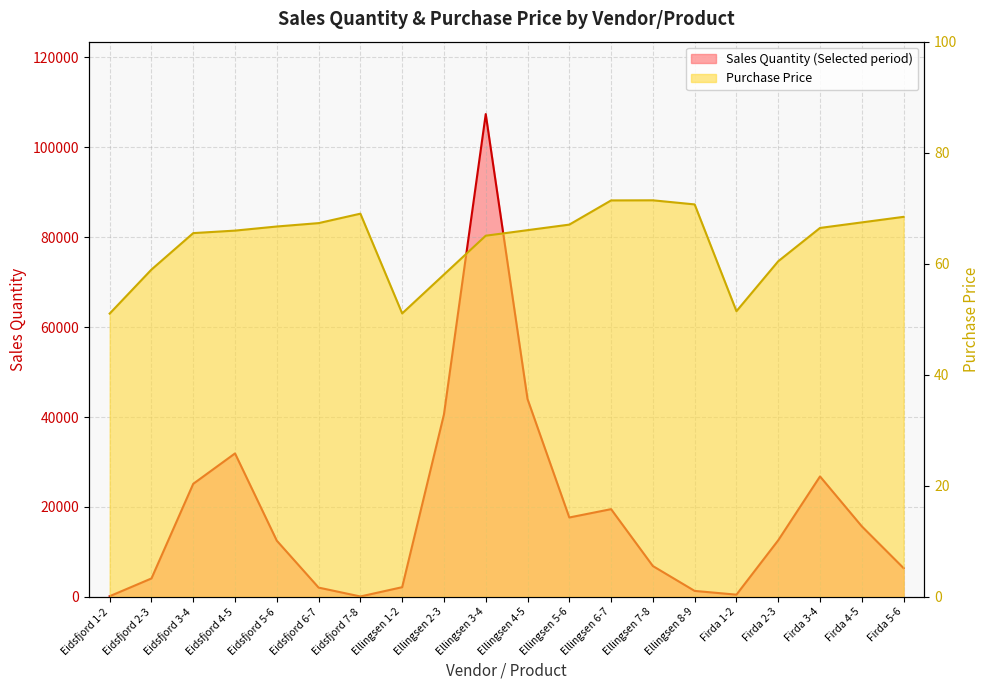

What is the label of the 11th point from the left?

Ellingsen 4-5